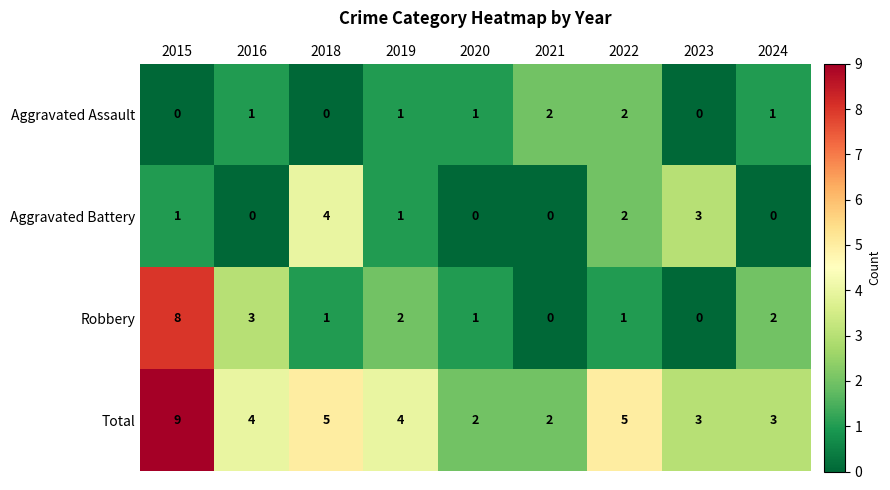

Count the Aggravated Battery values in the range 0 to 2.

7